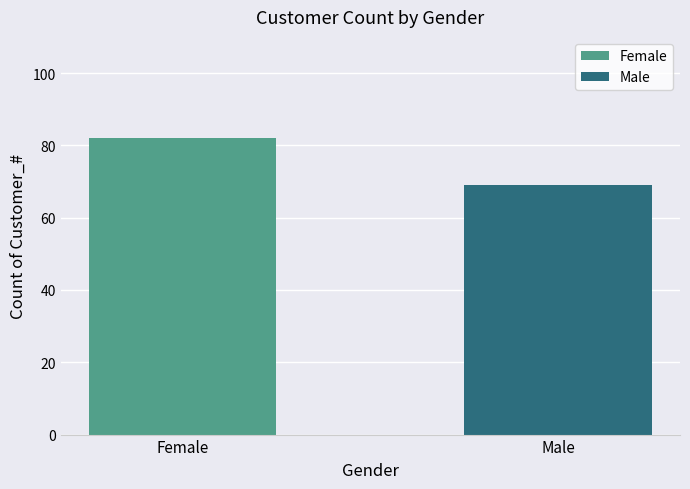

How many categories are shown in the chart?

1